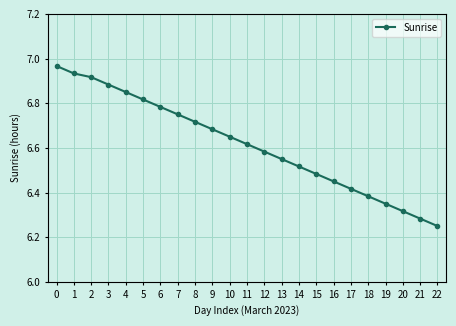

True or false: the data has more than 1 interior local peaks.

False